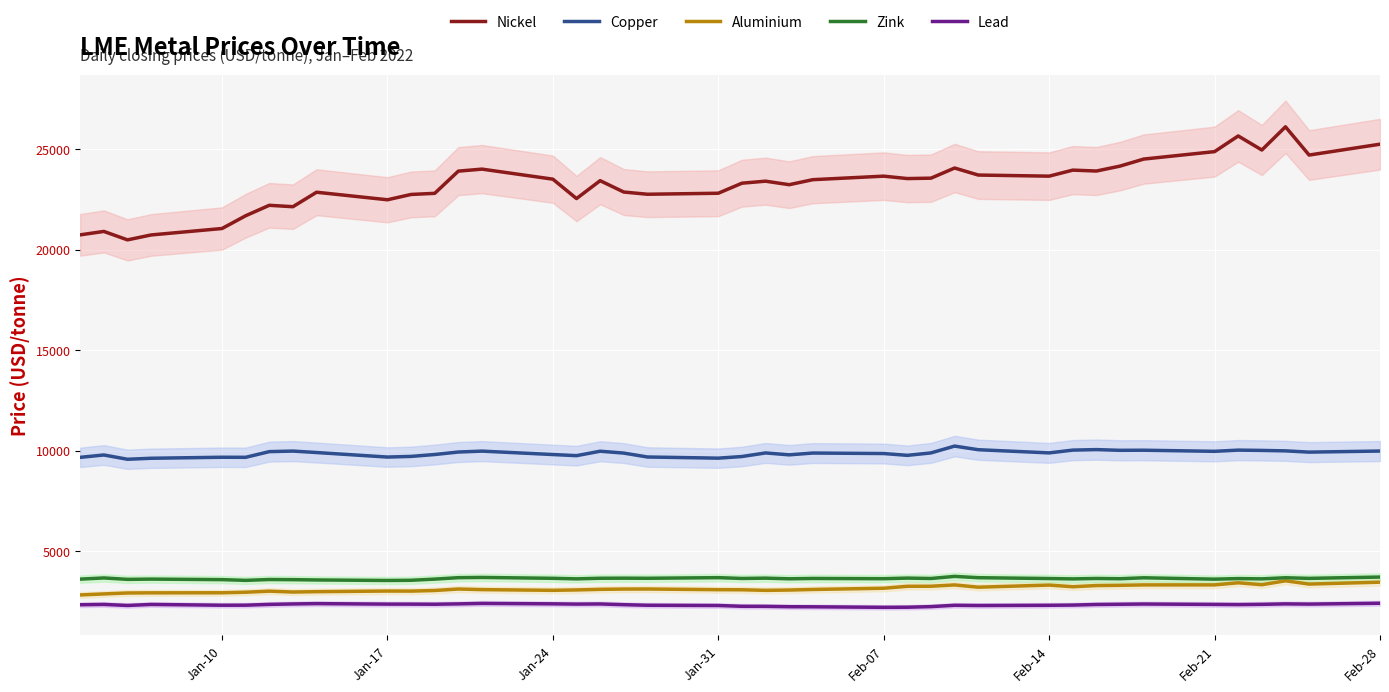

What is the highest value of the Copper series?

10220.5